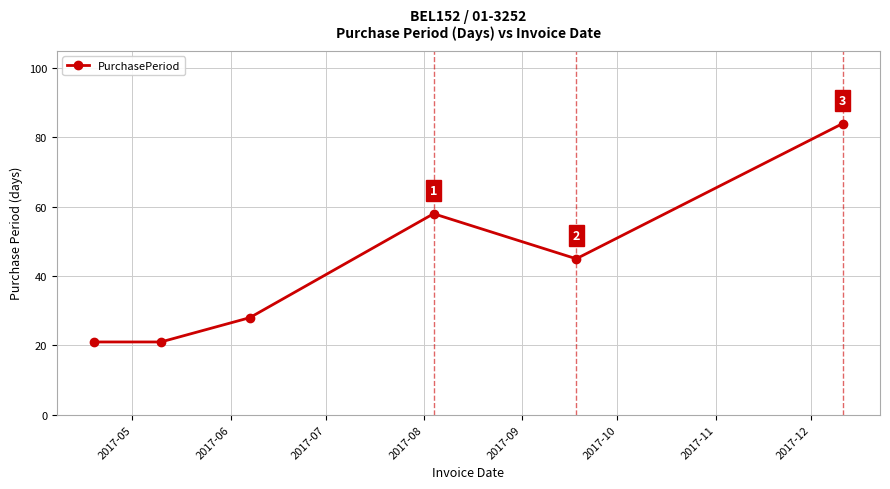

What is the minimum value shown in the chart?

21